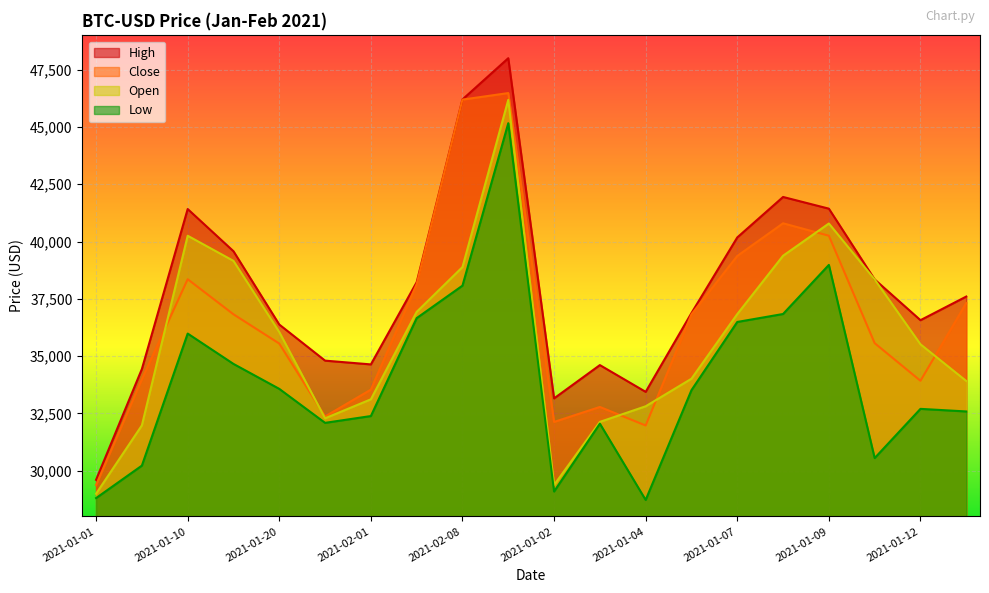

Which has a higher value, 2021-01-07 or 2021-01-06?

2021-01-07